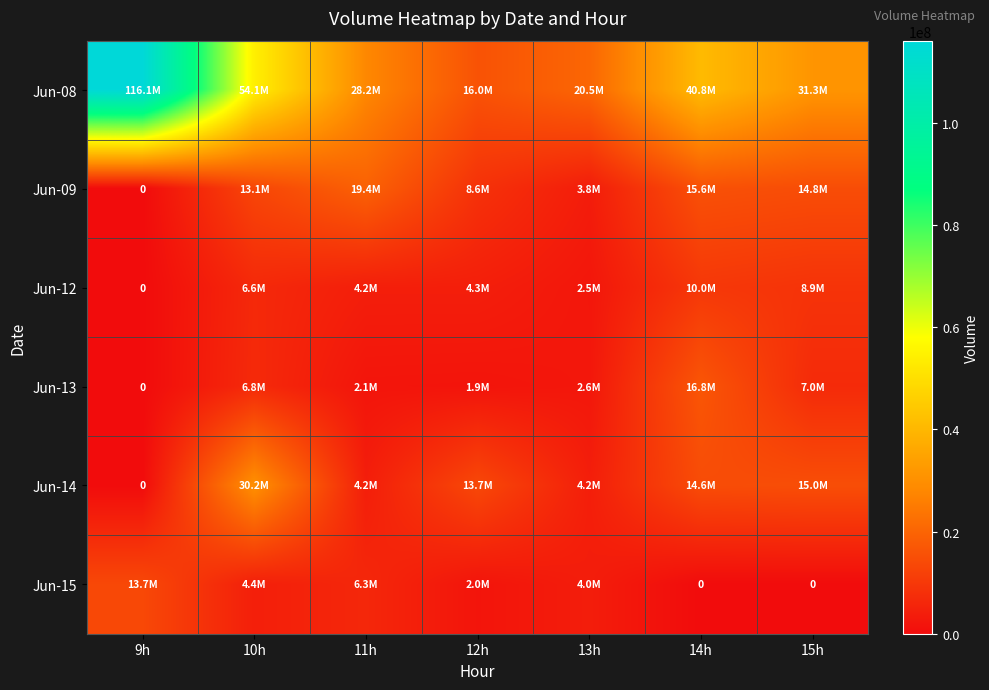

Rank the series by their maximum value, from highest to lowest.

Jun-08, Jun-14, Jun-09, Jun-13, Jun-15, Jun-12